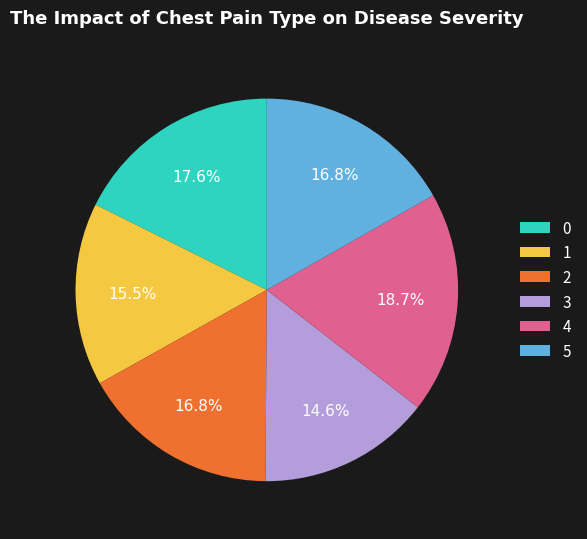

How many slices are in this pie chart?

6